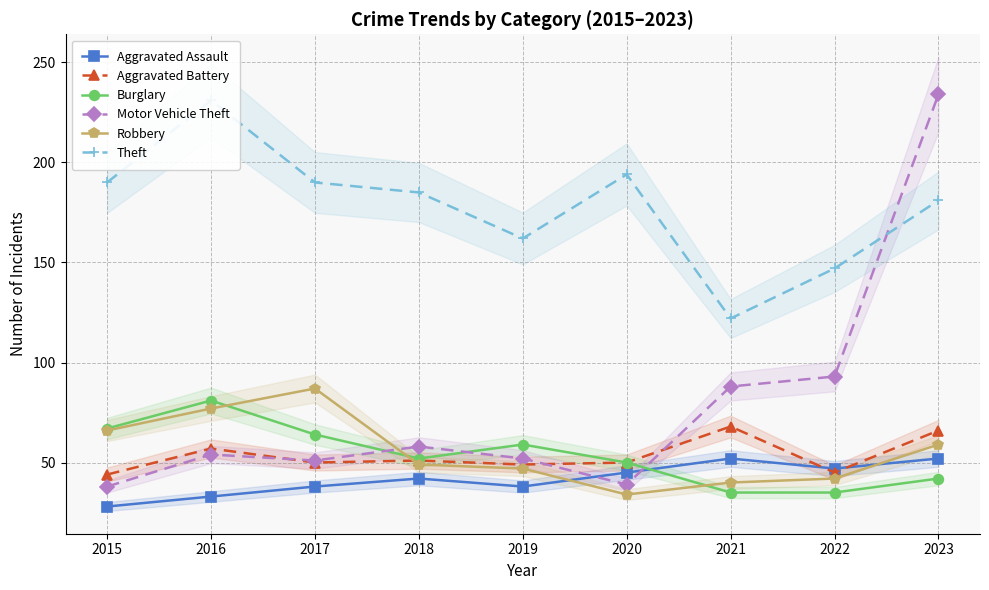

Rank the series at 2019 from highest to lowest value.

Theft, Burglary, Motor Vehicle Theft, Aggravated Battery, Robbery, Aggravated Assault